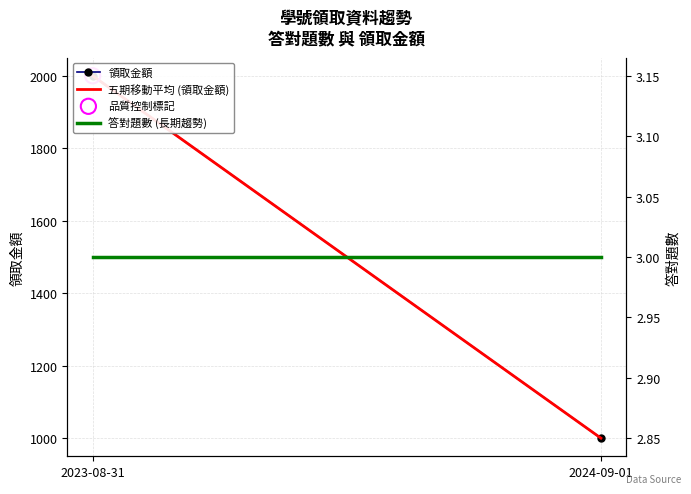

Which series has the largest total across all categories?

領取金額